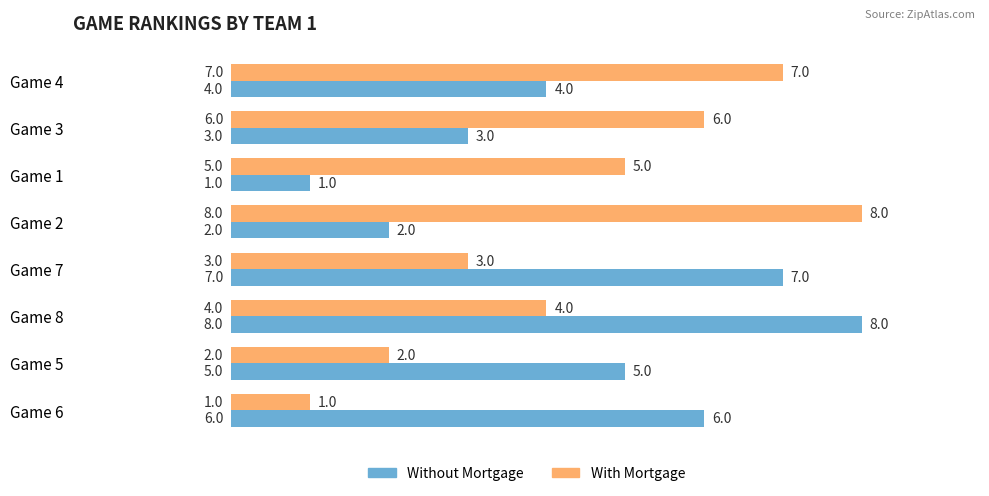

What is the total value across all series at Game 2?

10